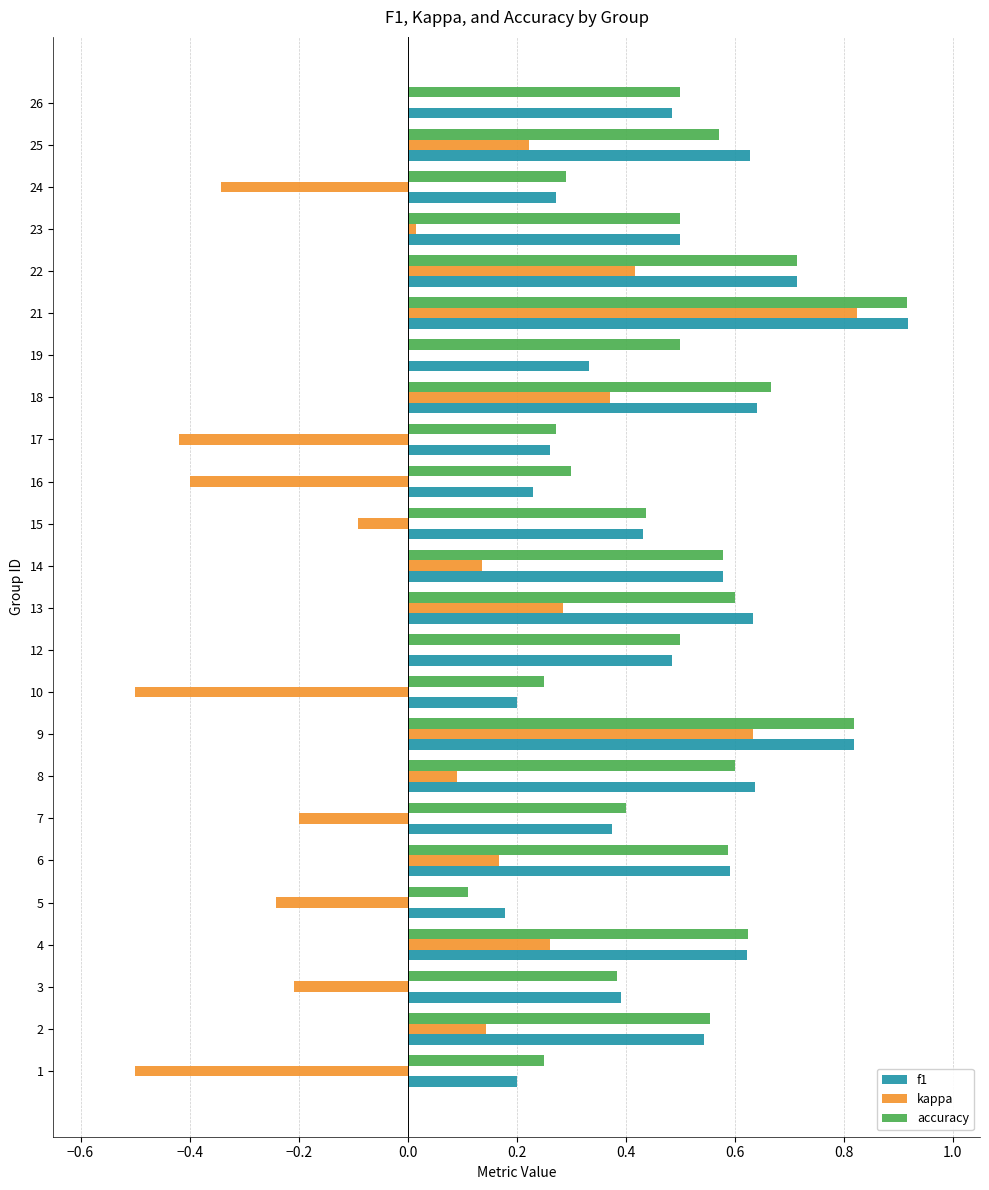

The kappa series shows 0.0 at 23. True or false?

True